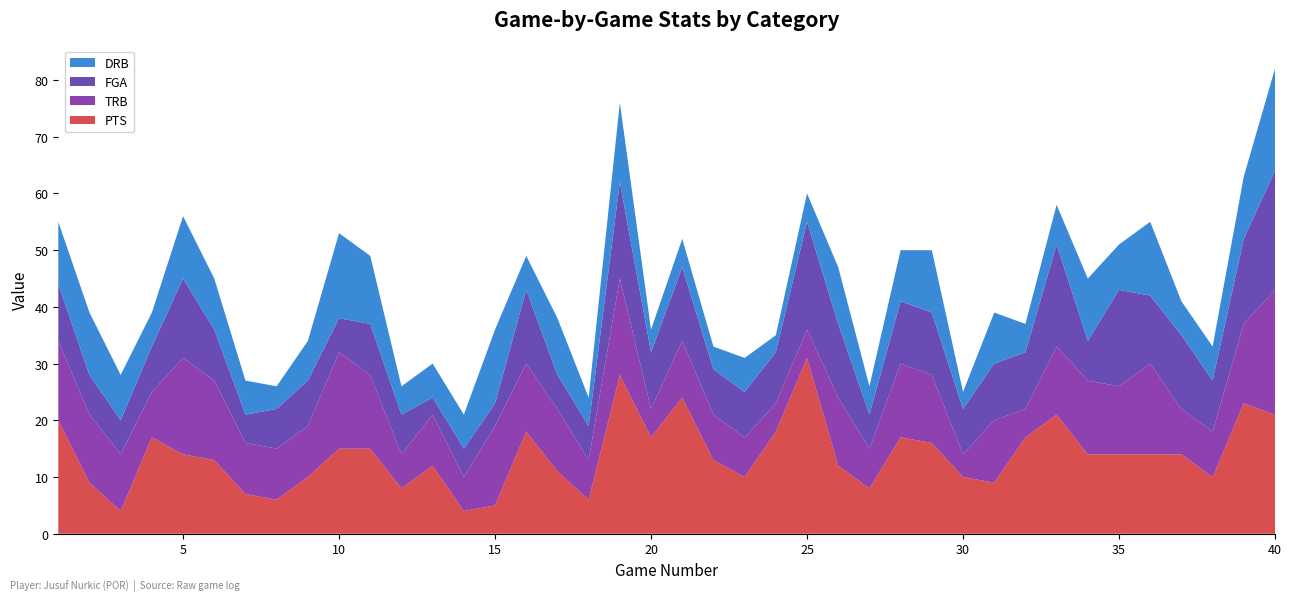

Reading left to right, what are all the values shown in this chart?

PTS: 1=20	2=9	3=4	4=17	5=14	6=13	7=7	8=6	9=10	10=15	11=15	12=8	13=12	14=4	15=5	16=18	17=11	18=6	19=28	20=17	21=24	22=13	23=10	24=18	25=31	26=12	27=8	28=17	29=16	30=10	31=9	32=17	33=21	34=14	35=14	36=14	37=14	38=10	39=23	40=21
TRB: 1=14	2=12	3=10	4=8	5=17	6=14	7=9	8=9	9=9	10=17	11=13	12=6	13=9	14=6	15=14	16=12	17=11	18=7	19=17	20=5	21=10	22=8	23=7	24=5	25=5	26=12	27=7	28=13	29=12	30=4	31=11	32=5	33=12	34=13	35=12	36=16	37=8	38=8	39=14	40=22
FGA: 1=10	2=7	3=6	4=8	5=14	6=9	7=5	8=7	9=8	10=6	11=9	12=7	13=3	14=5	15=4	16=13	17=6	18=6	19=17	20=10	21=13	22=8	23=8	24=9	25=19	26=13	27=6	28=11	29=11	30=8	31=10	32=10	33=18	34=7	35=17	36=12	37=13	38=9	39=15	40=21
DRB: 1=11	2=11	3=8	4=6	5=11	6=9	7=6	8=4	9=7	10=15	11=12	12=5	13=6	14=6	15=13	16=6	17=10	18=5	19=14	20=4	21=5	22=4	23=6	24=3	25=5	26=10	27=5	28=9	29=11	30=3	31=9	32=5	33=7	34=11	35=8	36=13	37=6	38=6	39=11	40=18